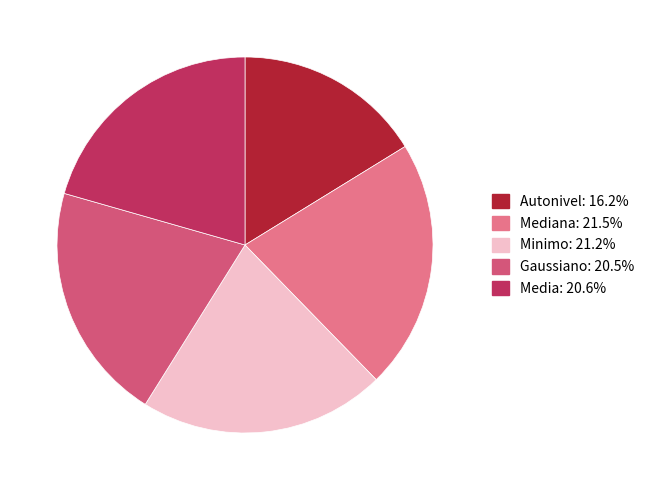

How many slices are in this pie chart?

5